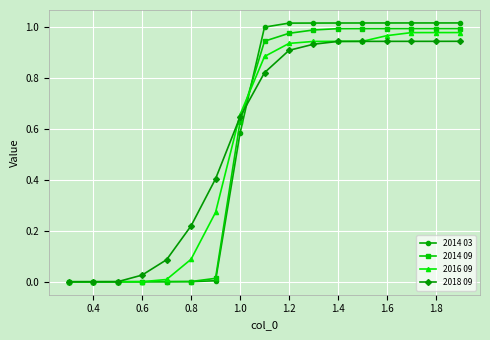

Does the chart display data point markers on the line(s)?

Yes